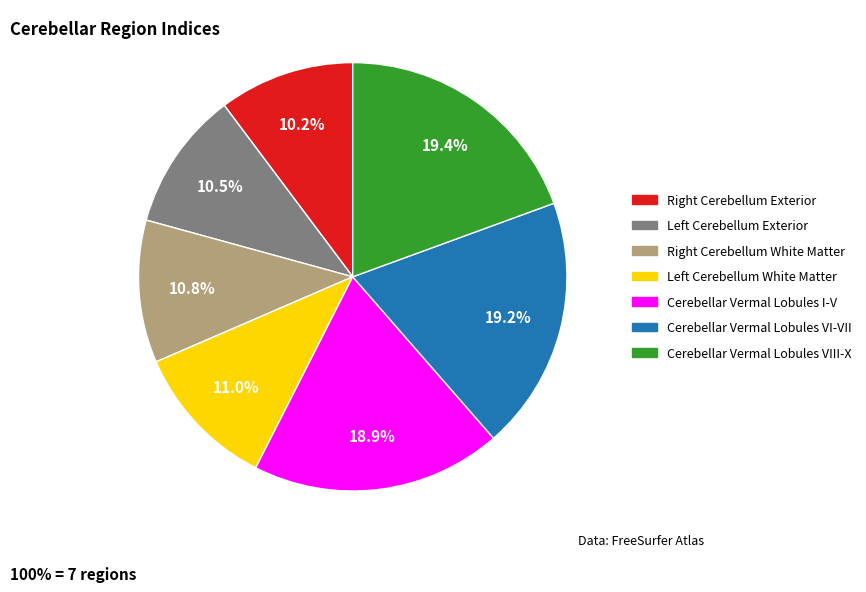

The Cerebellar Vermal Lobules VIII-X slice represents 19% of the pie. True or false?

True